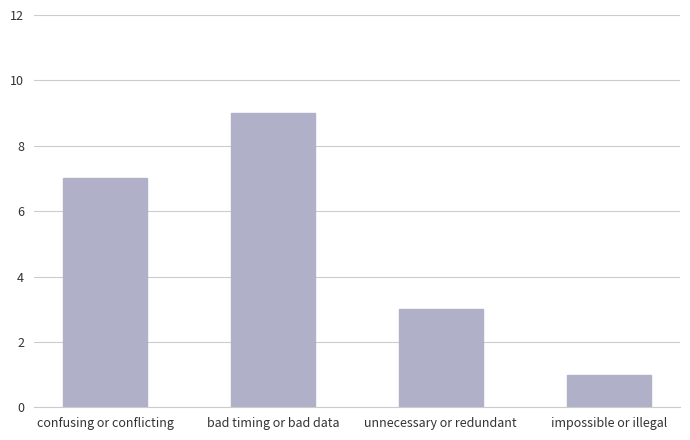

Count the values in the range 3 to 9.

3